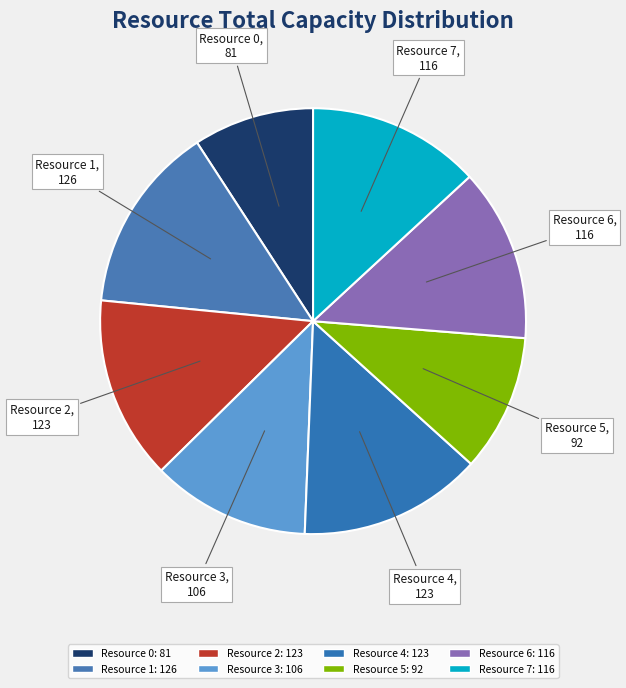

How many slices are in this pie chart?

8